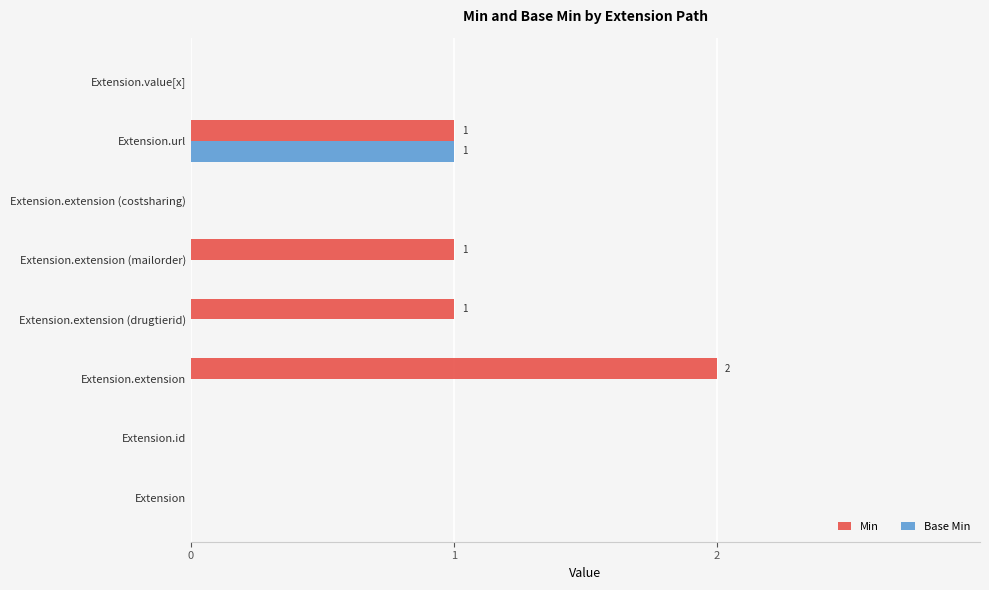

Which label corresponds to the largest value in the chart?

Extension.extension